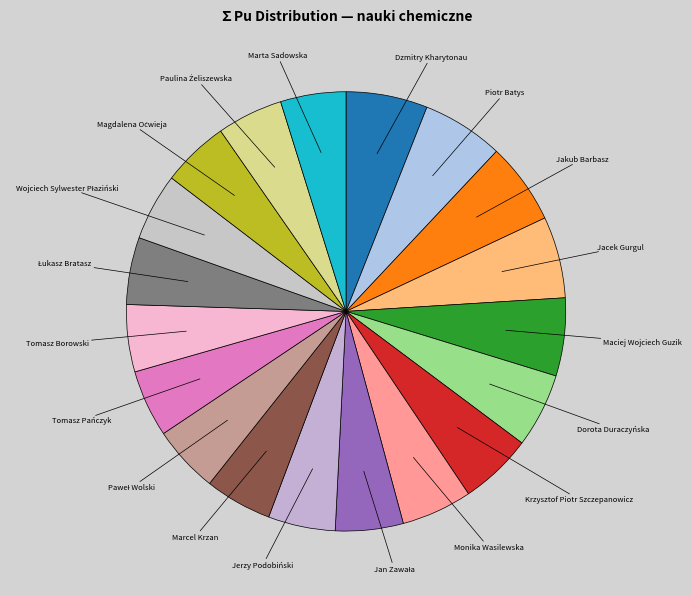

Do Jakub Barbasz and Tomasz Borowski together represent more than half of the pie?

No